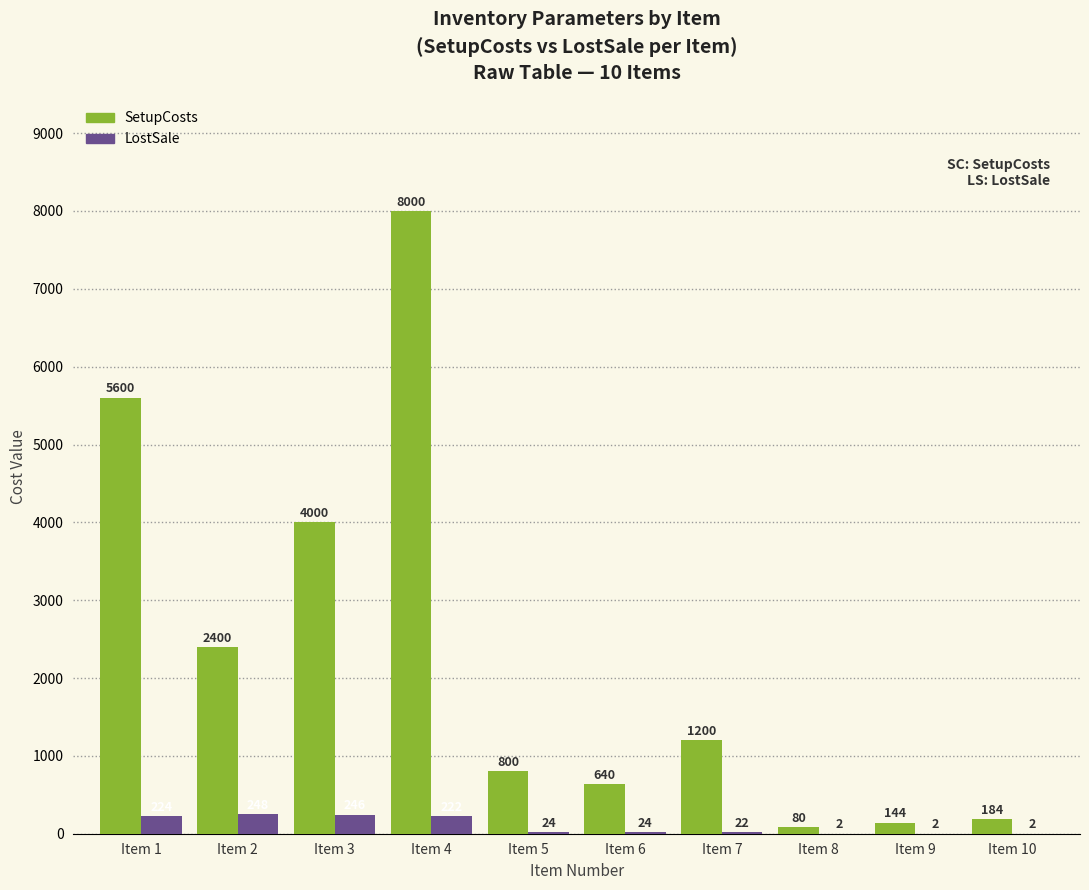

Between Item 2 and Item 7, which series saw the biggest shift?

SetupCosts